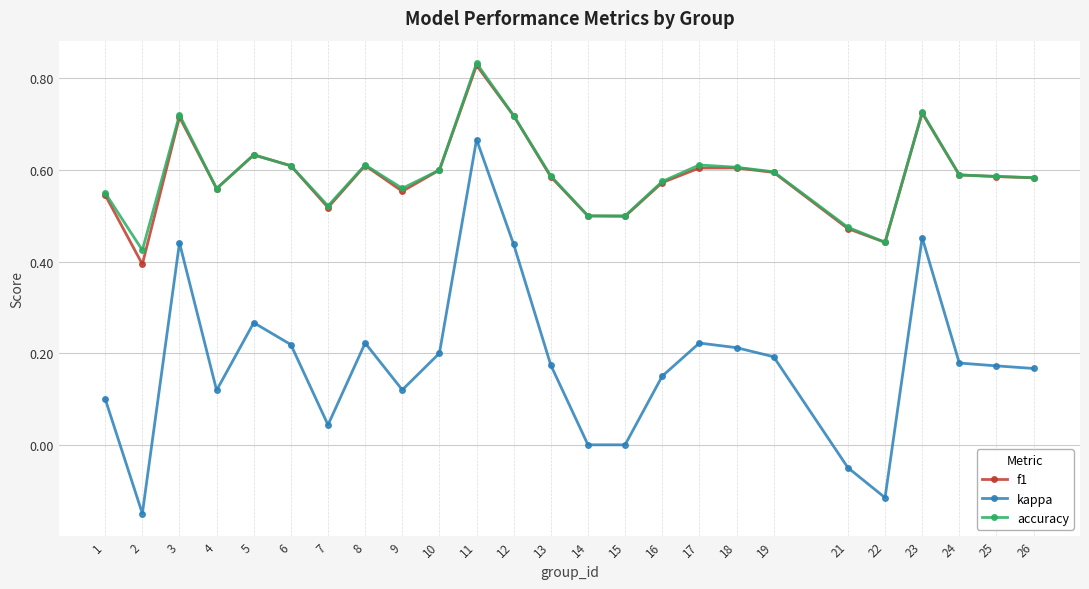

Which series has the largest range (max minus min)?

kappa